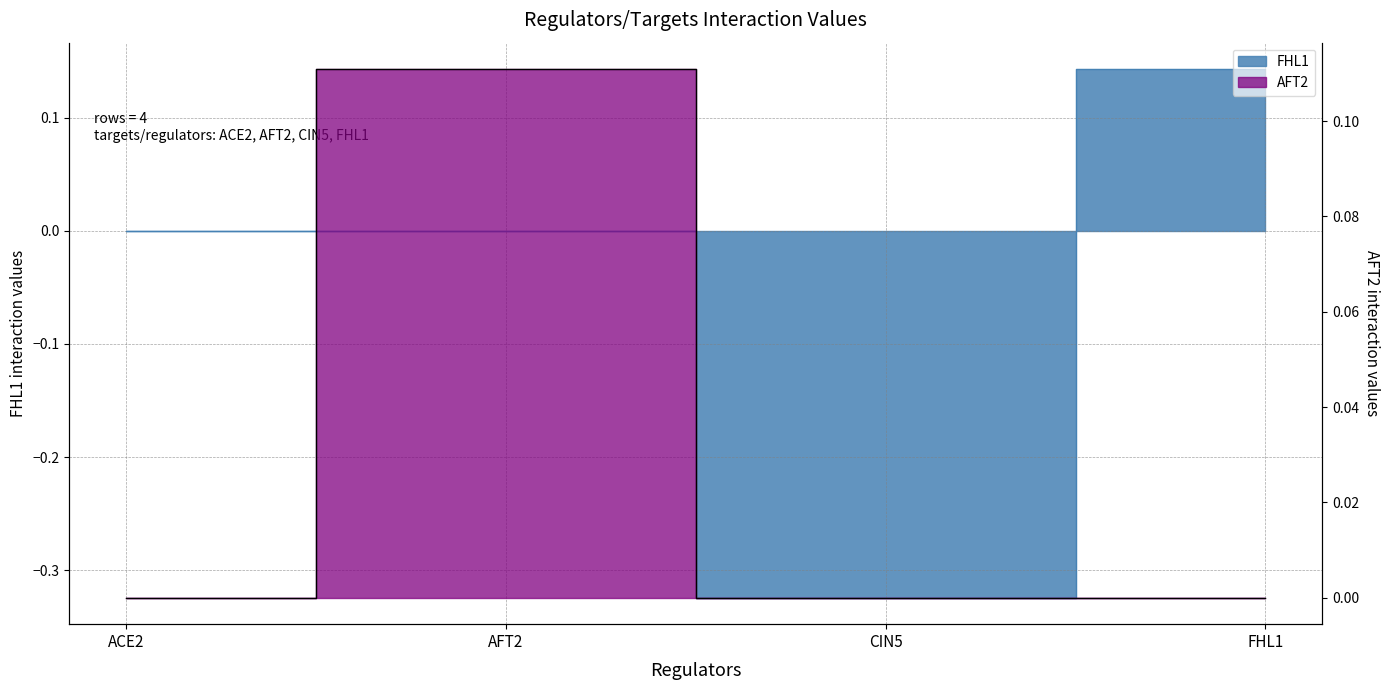

List the labels in order of AFT2 value, largest first.

AFT2, ACE2, CIN5, FHL1